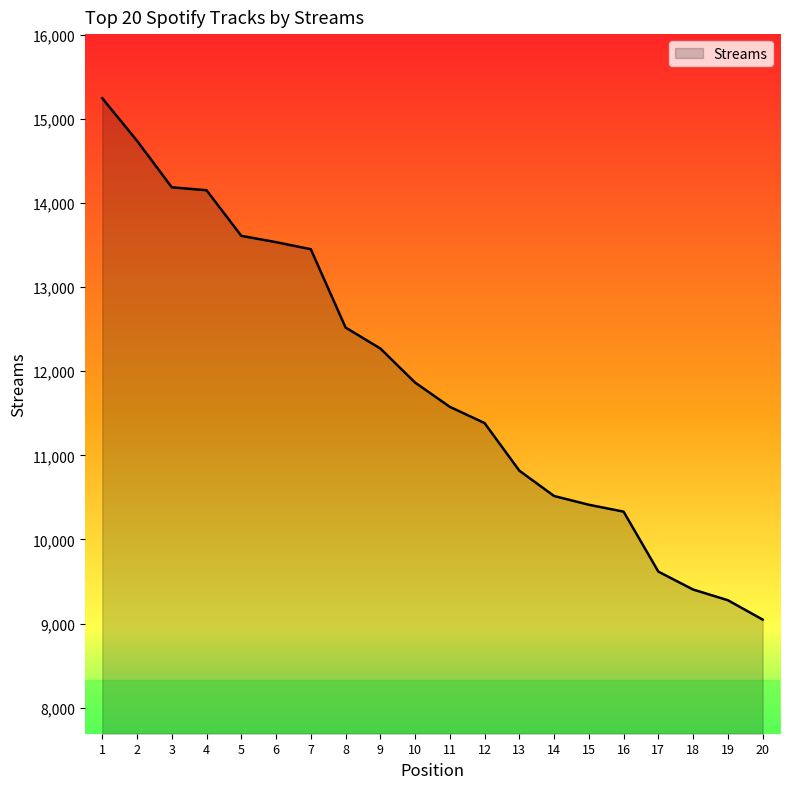

What is the maximum value shown in the chart?

15246